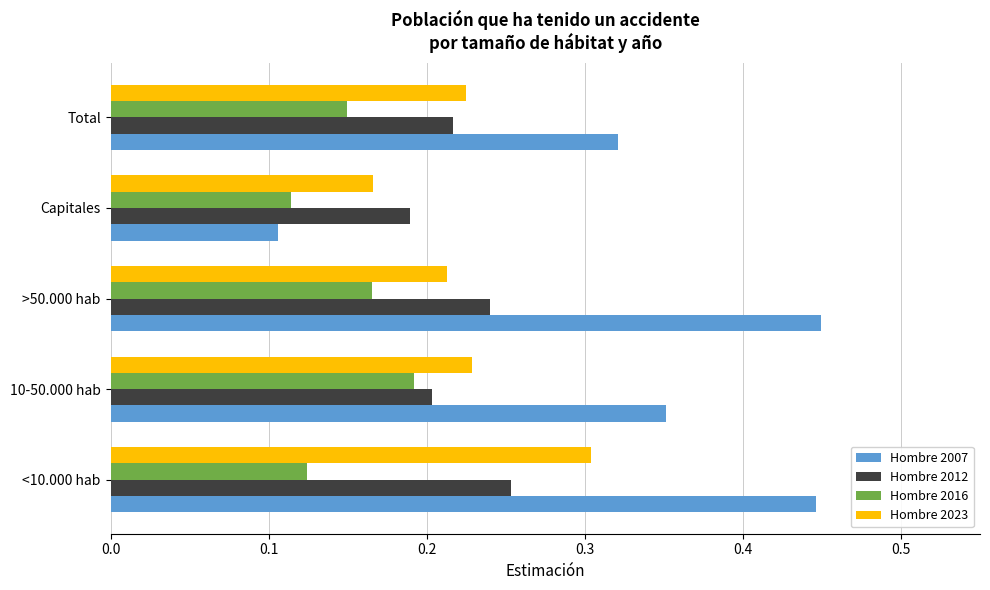

What is the sum of all Hombre 2023 values?

1.1